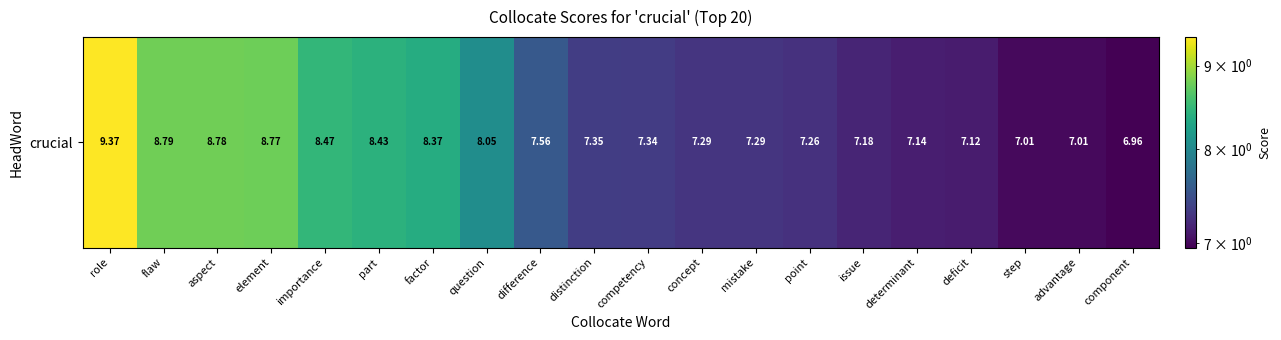

Reading right to left, transcribe all the data shown in this chart.

7.0	7.0	7.0	7.1	7.1	7.2	7.3	7.3	7.3	7.3	7.3	7.6	8.1	8.4	8.4	8.5	8.8	8.8	8.8	9.4